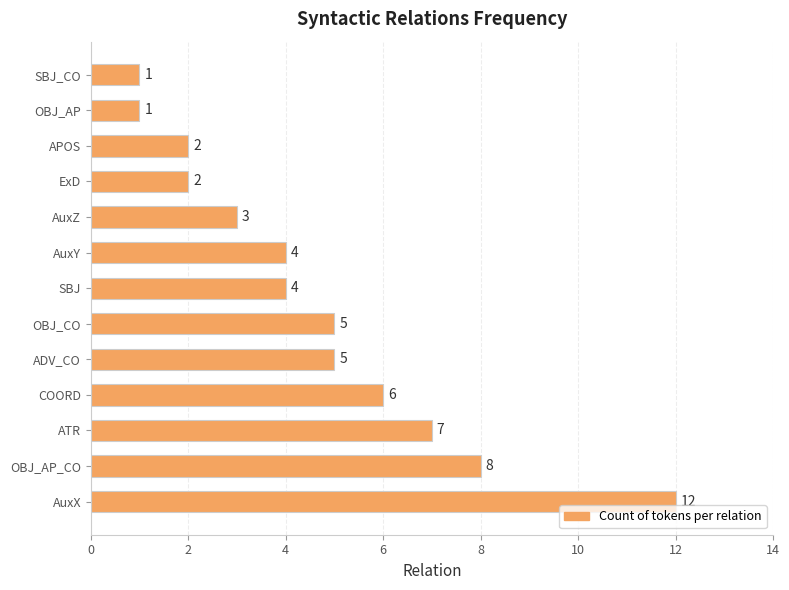

What is the greatest value displayed?

12